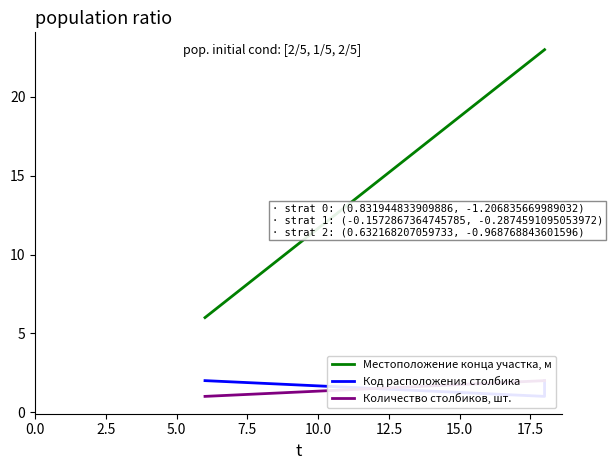

Which series has the widest spread of values?

Местоположение конца участка, м